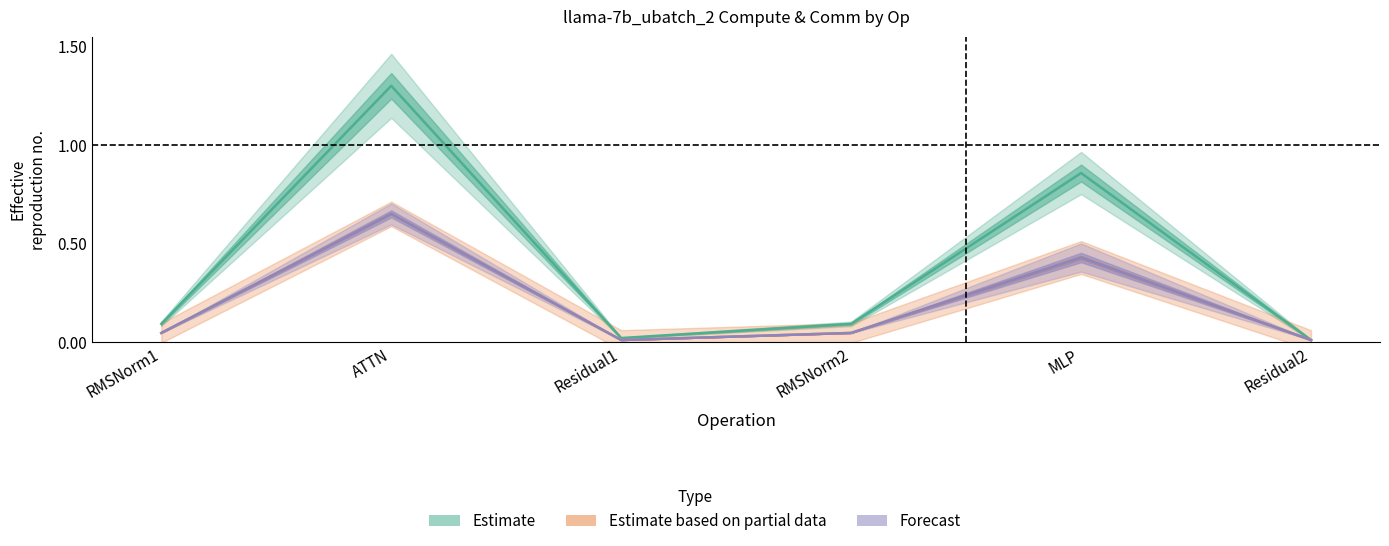

The ig compute series shows 0.0 at Residual2. True or false?

True